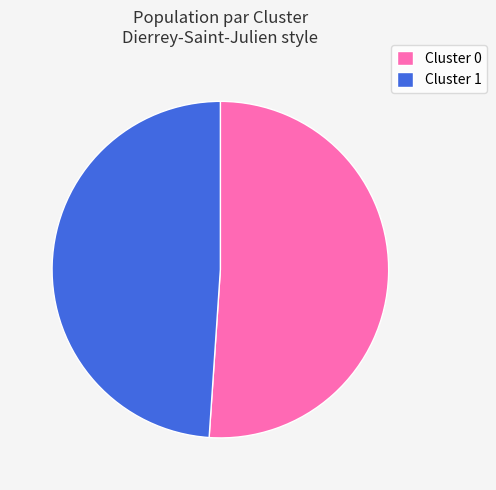

Count the number of slices in the pie.

2